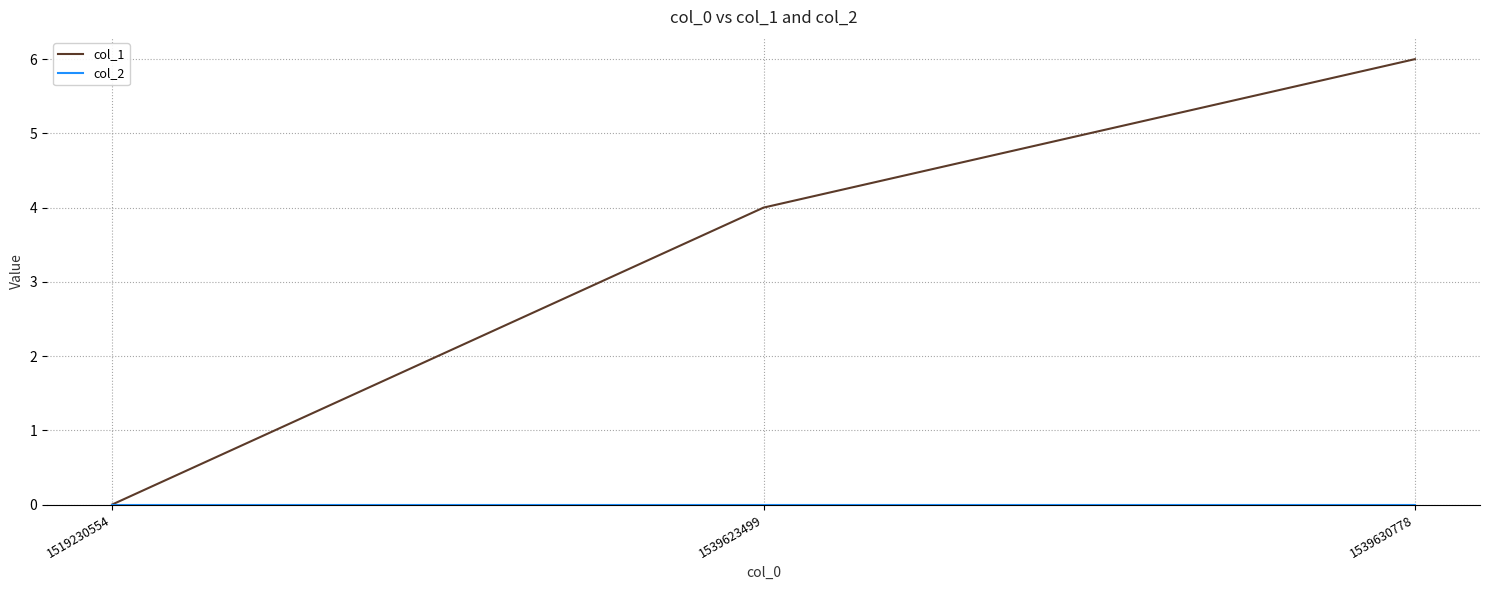

At which category is the sum across all series the highest?

1539630778